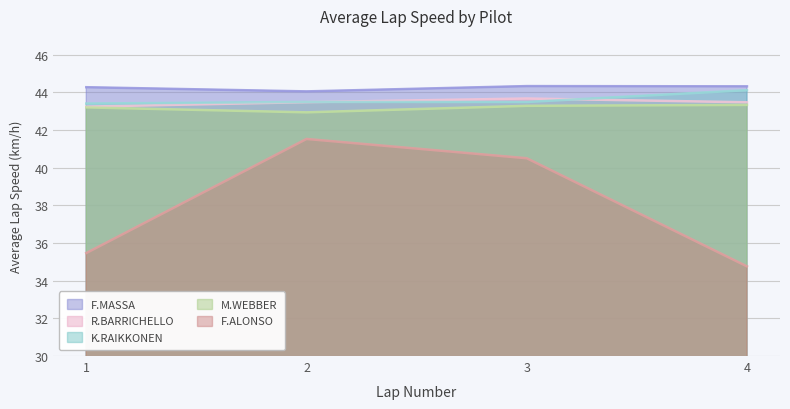

What is the smallest value displayed?

34.8